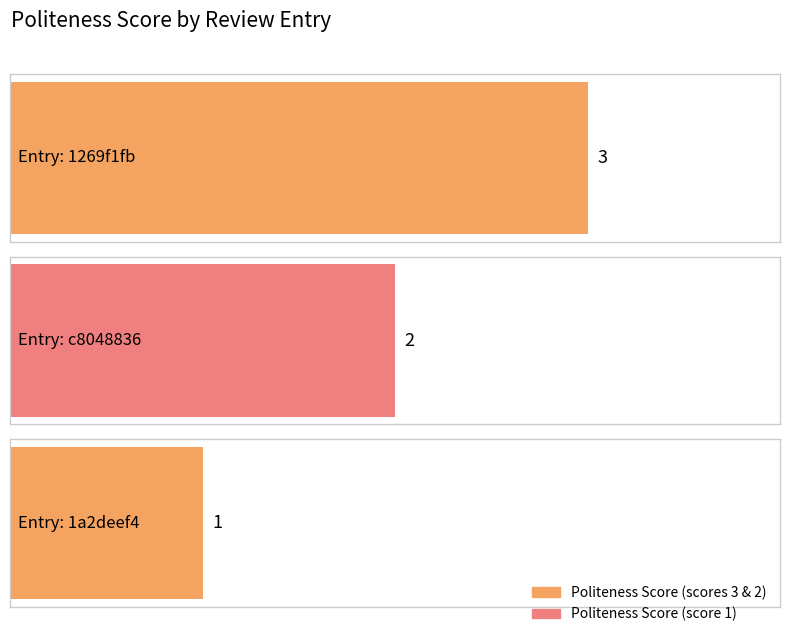

Which label corresponds to the smallest value in the chart?

1a2deef4